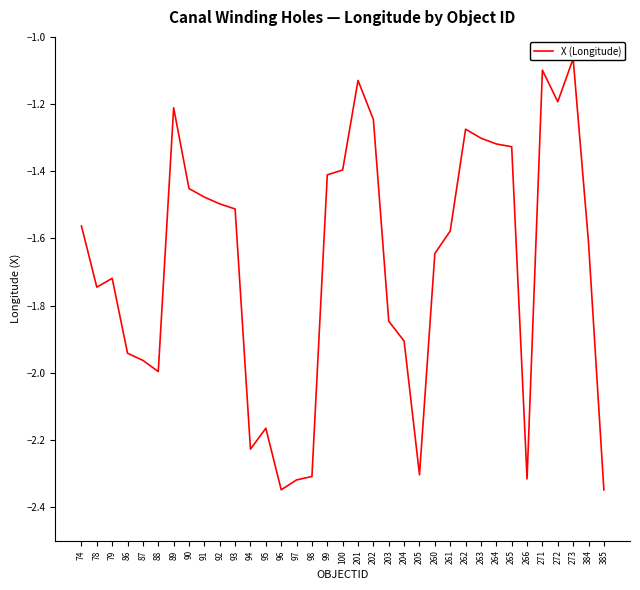

Which category has the highest value across all series?

273